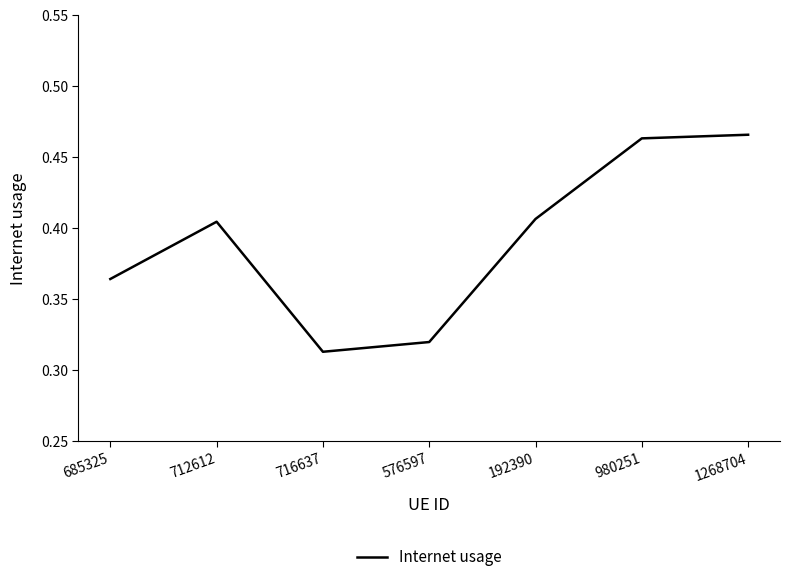

Which label corresponds to the smallest value in the chart?

716637